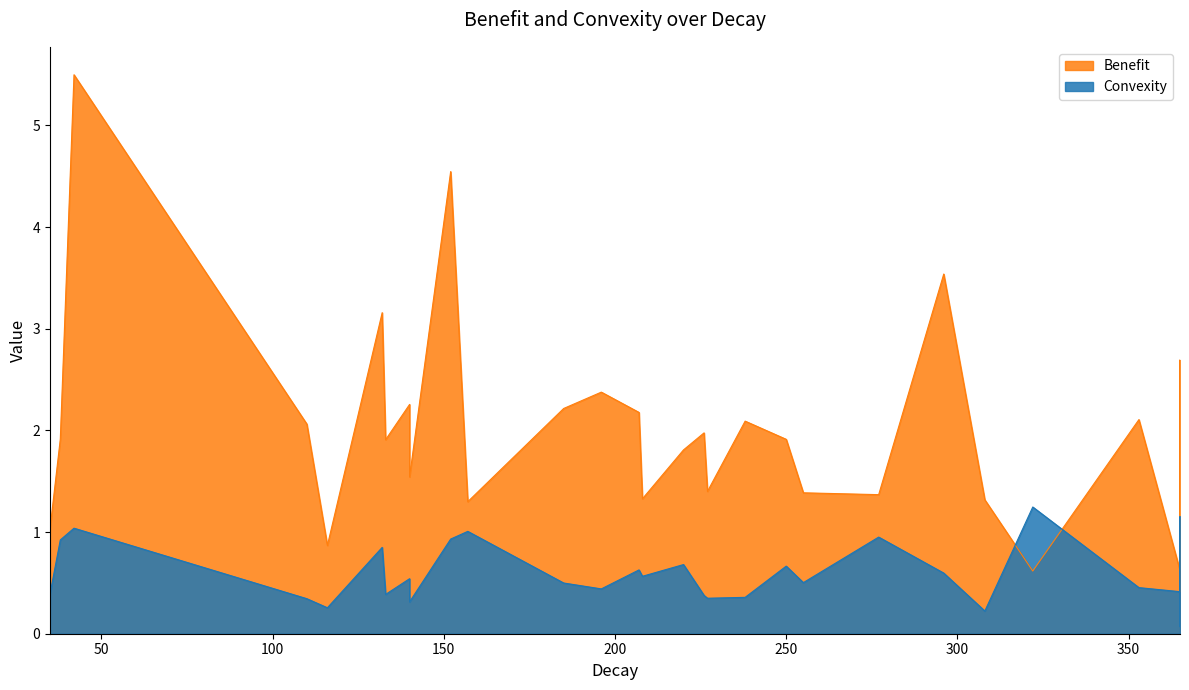

Is it true that Benefit equals 1.9 at 38?

True